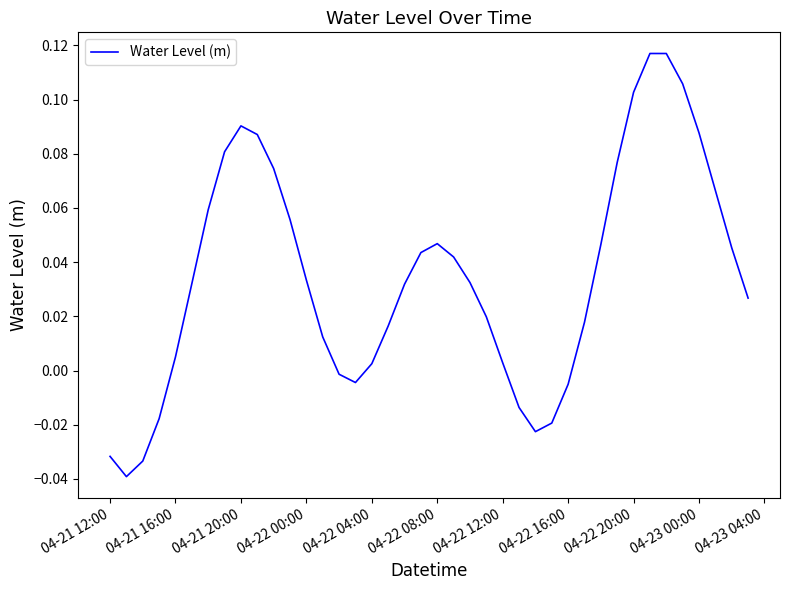

What is the label of the 1st point from the left?

04-21 12:00